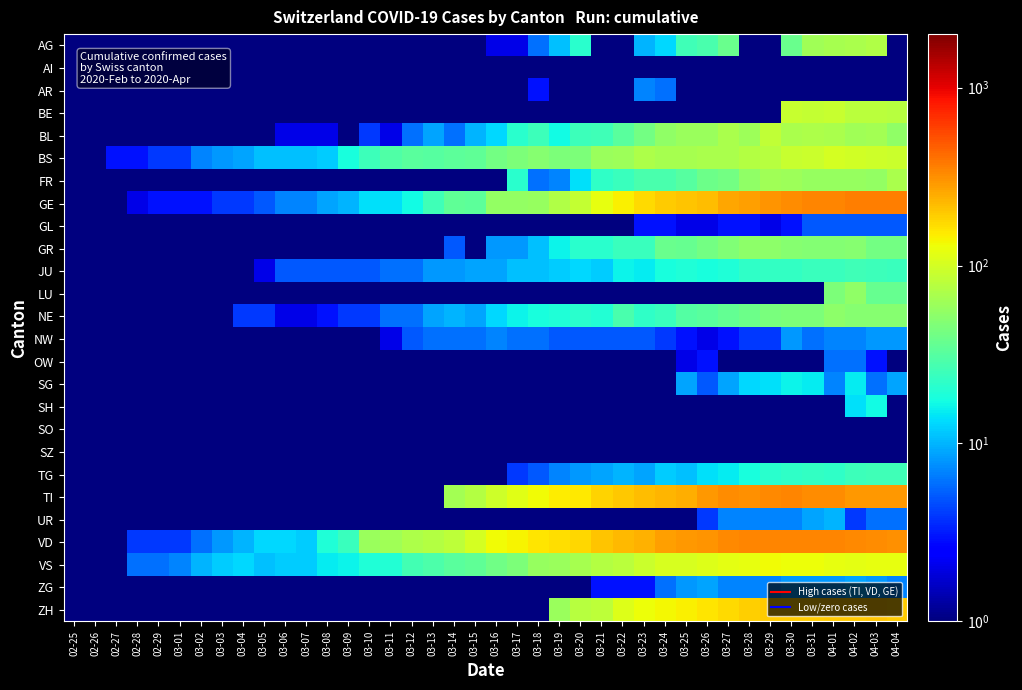

What is the total value across all series at 03-29?

1707.5